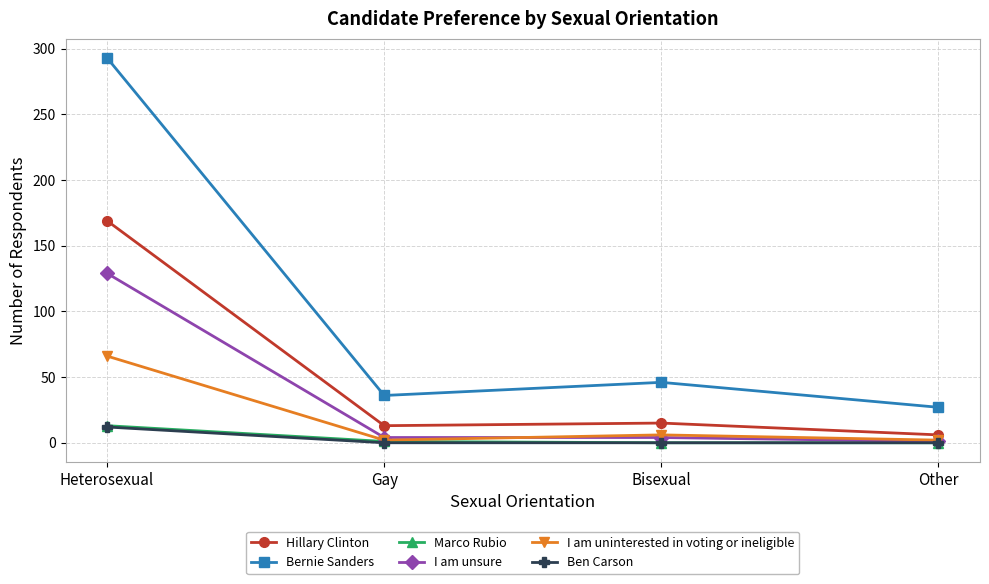

At how many categories does at least one series exceed 265?

1